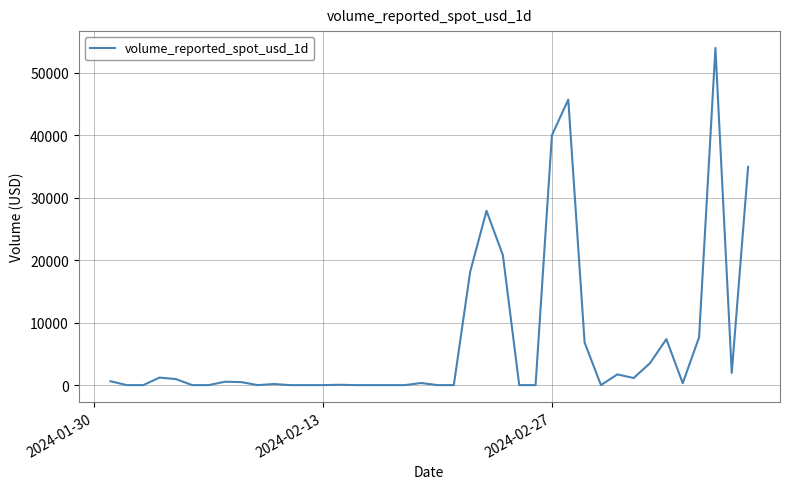

What is the difference between the maximum and minimum values?

53962.8